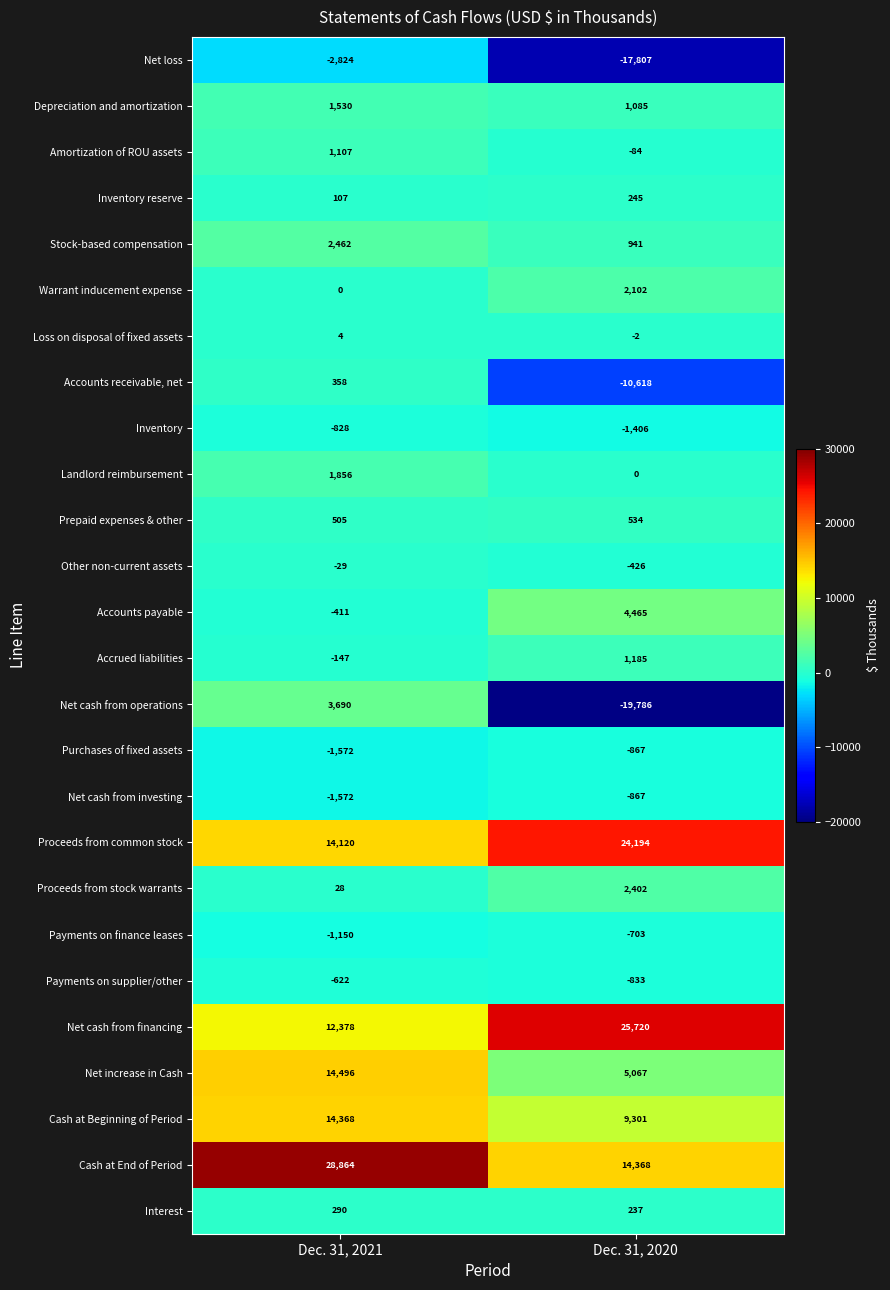

Is the value of Interest at Dec. 31, 2021 greater than the value of Inventory reserve at Dec. 31, 2020?

Yes